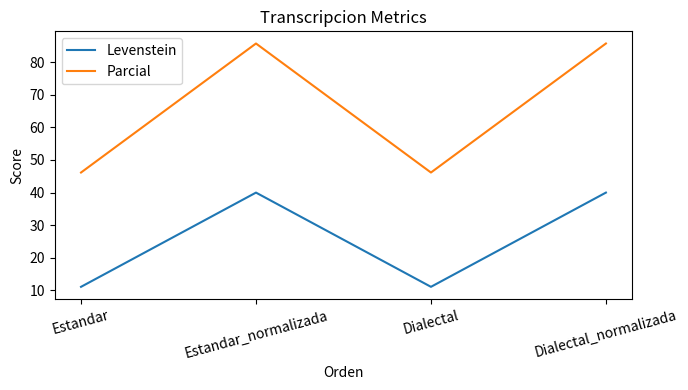

At which category does Levenstein reach its first local peak?

Estandar_normalizada